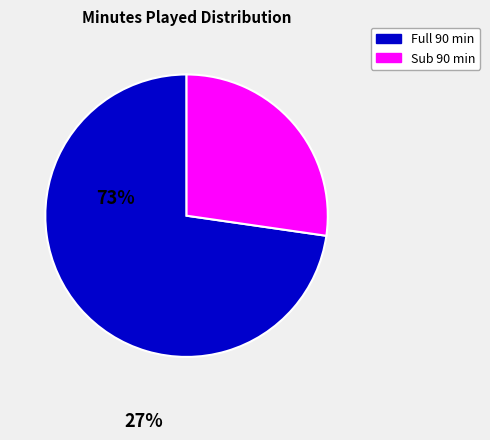

Does any single category account for the majority?

Yes